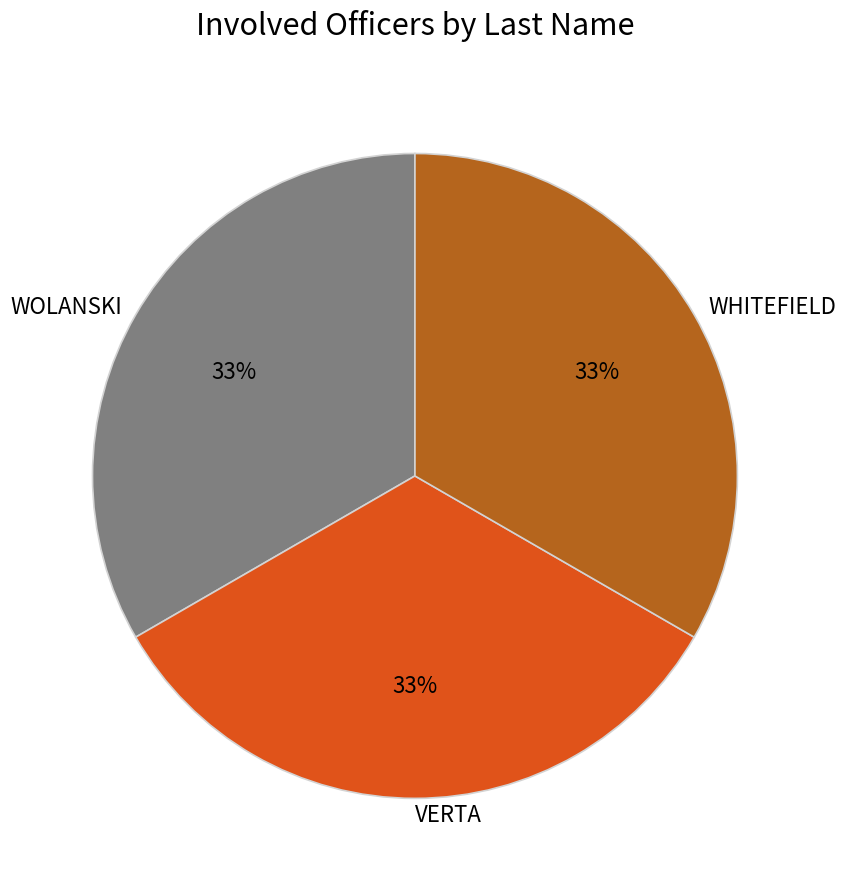

Does any single category account for the majority?

No